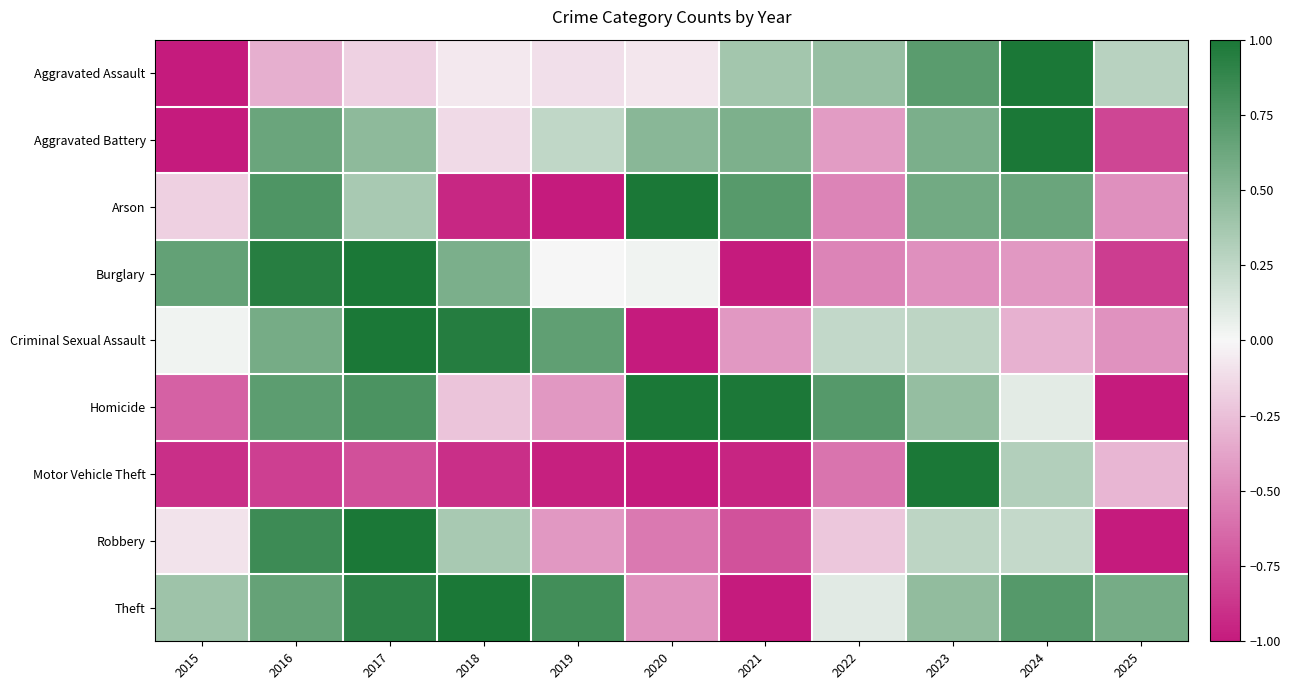

What is the total value across all series at 2018?

0.6